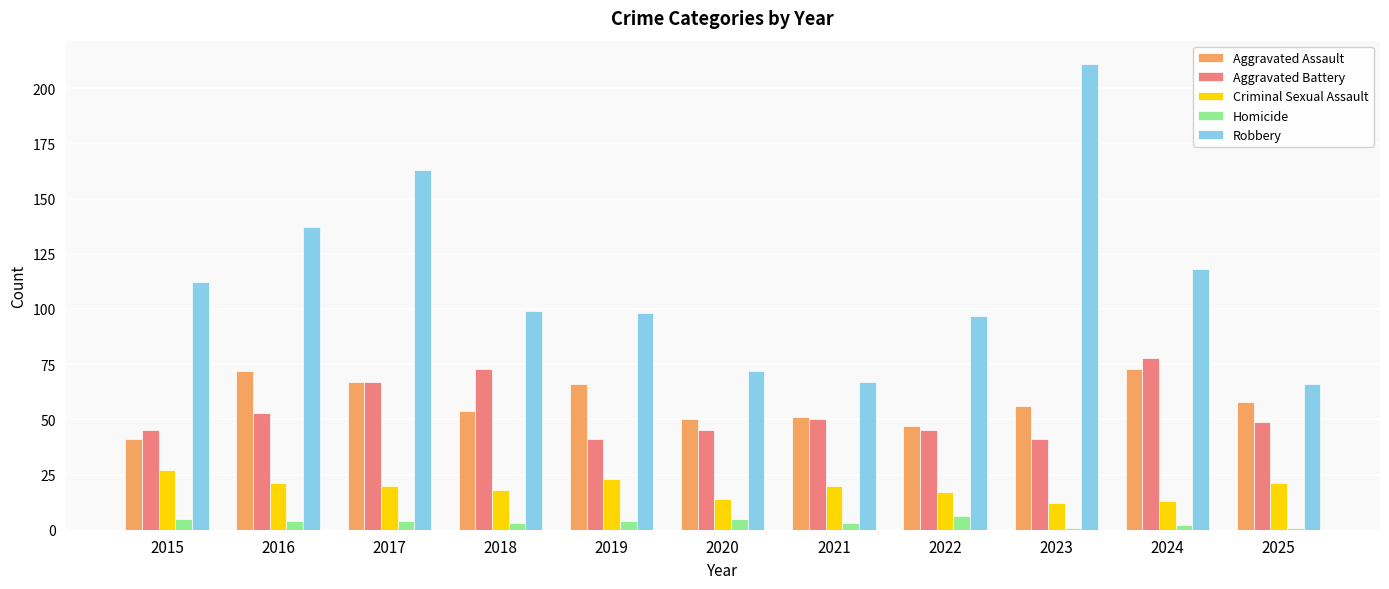

At which category does the chart reach its peak across all series?

2023